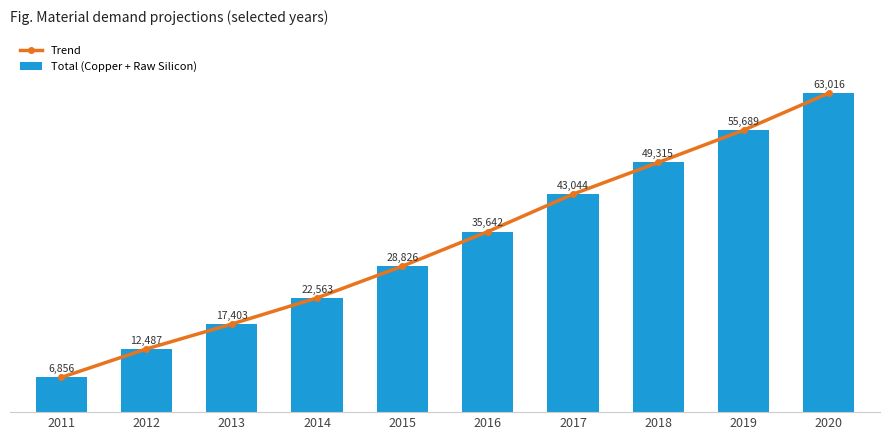

Reading left to right, extract all data points from this chart.

Trend: 6855.8	12486.9	17403.0	22563.4	28826.4	35642.5	43043.6	49315.0	55689.1	63016.1
Total (Copper + Raw Silicon): 6855.8	12486.9	17403.0	22563.4	28826.4	35642.5	43043.6	49315.0	55689.1	63016.1